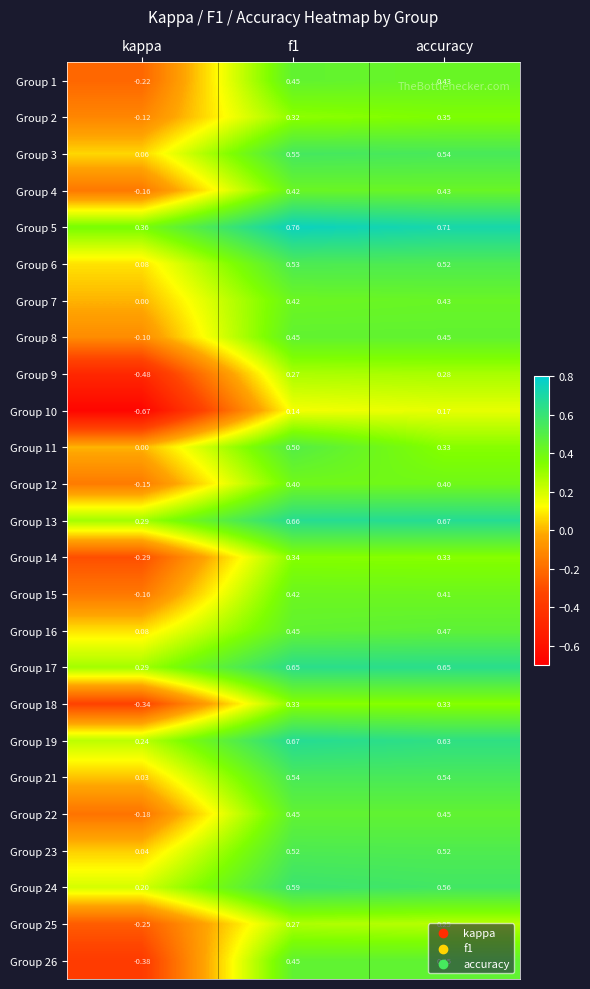

At which label is Group 21 closest to 0?

kappa